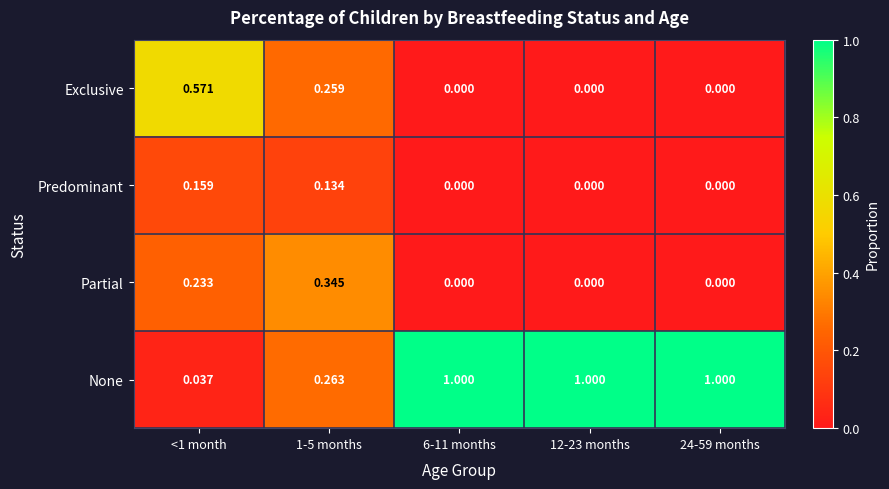

Rank the series by their maximum value, from lowest to highest.

Predominant, Partial, Exclusive, None